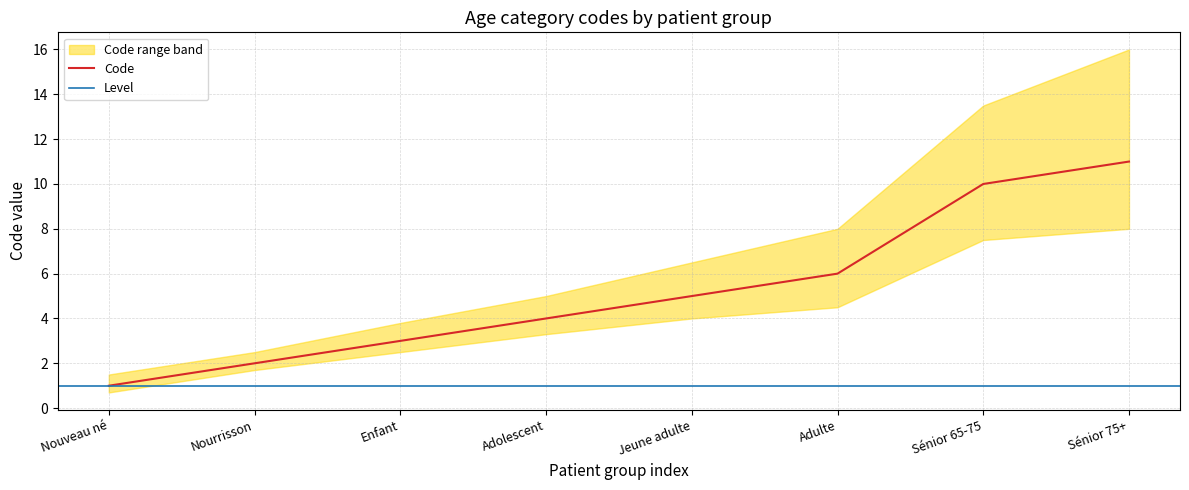

What is the sum of the values at Nourrisson and Adulte?

8